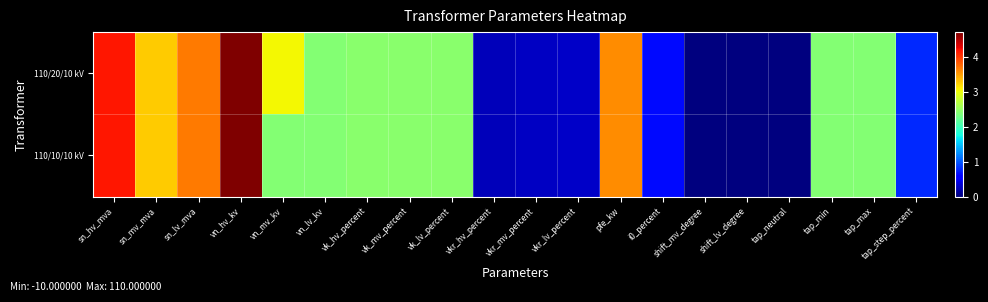

At which category does the chart reach its minimum across all series?

shift_mv_degree